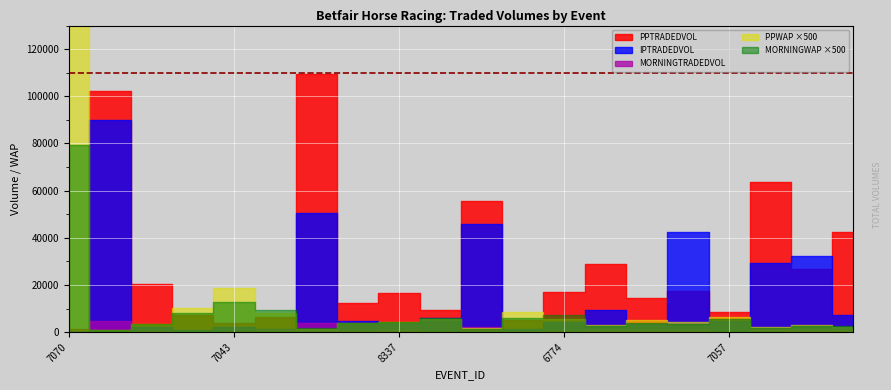

Between 217927025 and 217928372, which series saw the biggest shift?

PPTRADEDVOL